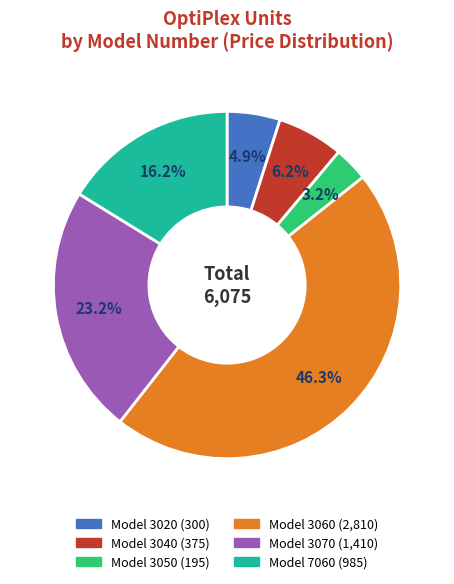

Is there any slice that represents more than half of the pie?

No